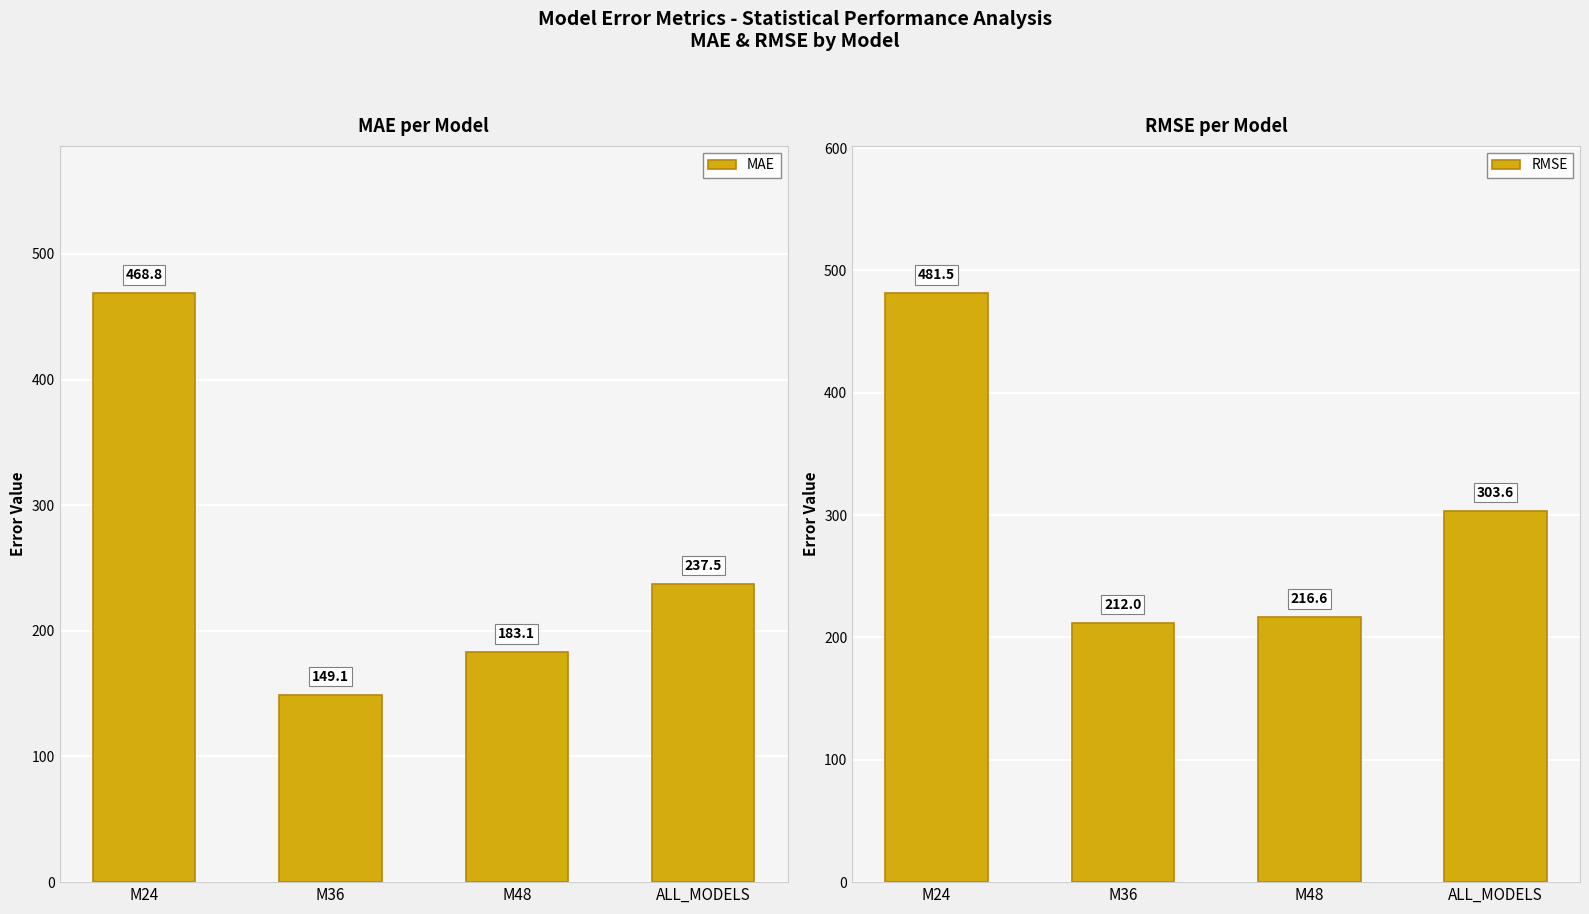

How many data points in RMSE are above 303?

2